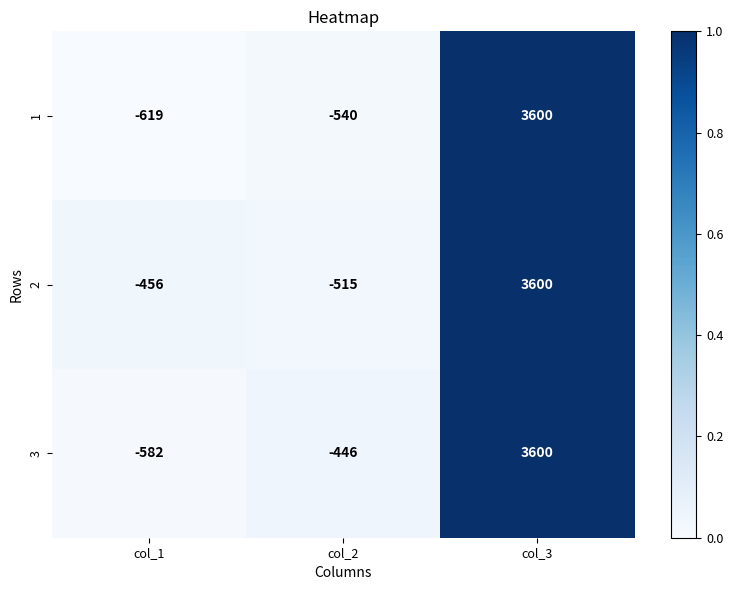

Reading left to right, list all the values displayed in this chart.

1: -619	-540	3600
2: -456	-515	3600
3: -582	-446	3600